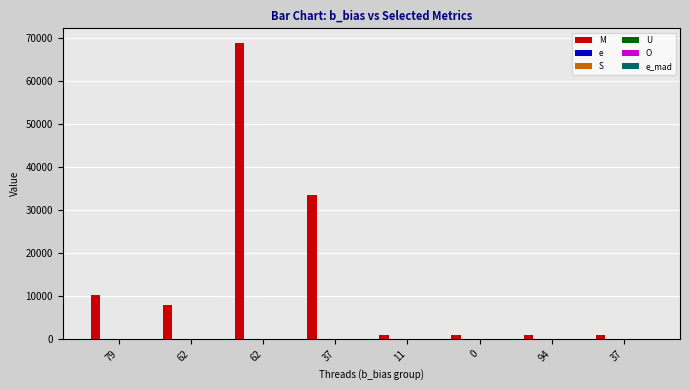

At how many categories does at least one series exceed 16221?

2